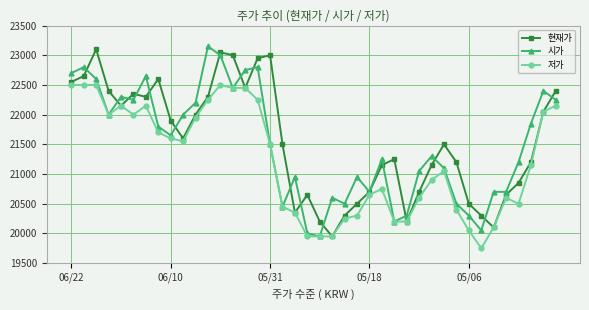

Reading left to right, list all the values displayed in this chart.

현재가: 22550	22650	23100	22400	22150	22350	22300	22600	21900	21600	22000	22300	23050	23000	22450	22950	23000	21500	20350	20650	20200	19950	20300	20500	20700	21150	21250	20200	20700	21150	21500	21200	20500	20300	20100	20650	20850	21200	22050	22400
시가: 22700	22800	22600	22000	22300	22250	22650	21800	21650	22000	22200	23150	23000	22450	22750	22800	21500	20450	20950	20000	19950	20600	20500	20950	20700	21250	20200	20300	21050	21300	21100	20500	20300	20050	20700	20700	21200	21850	22400	22250
저가: 22500	22500	22500	22000	22150	22000	22150	21700	21600	21550	21950	22250	22500	22450	22450	22250	21500	20450	20350	19950	19950	19950	20250	20300	20650	20750	20200	20200	20600	20900	21050	20400	20050	19750	20100	20600	20500	21150	22050	22150